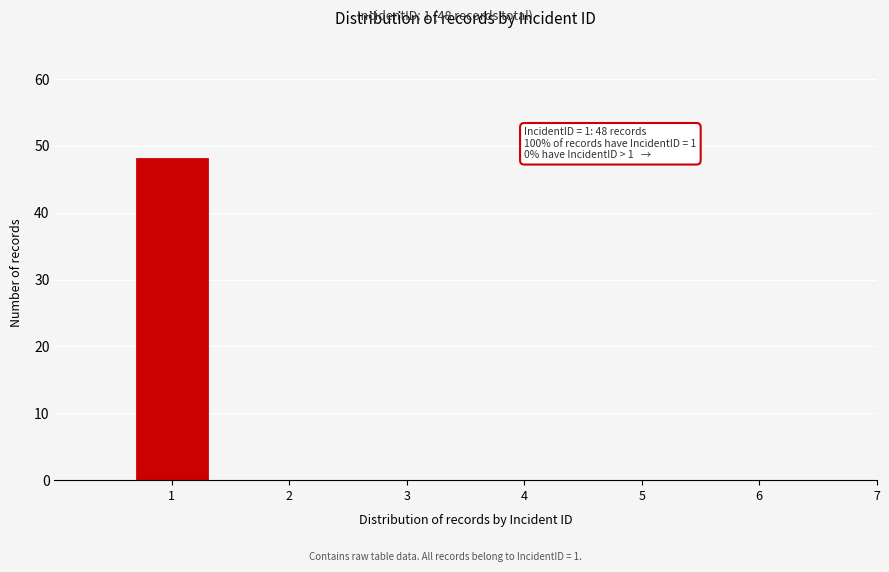

Reading left to right, transcribe all the data shown in this chart.

1=48	2=0	3=0	4=0	5=0	6=0	7=0